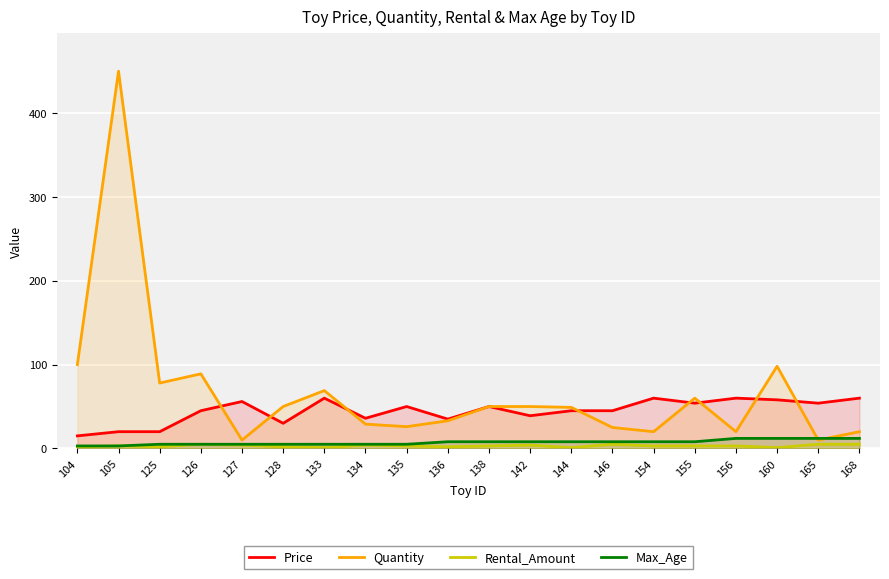

Is it true that Max_Age equals 12 at 146?

False